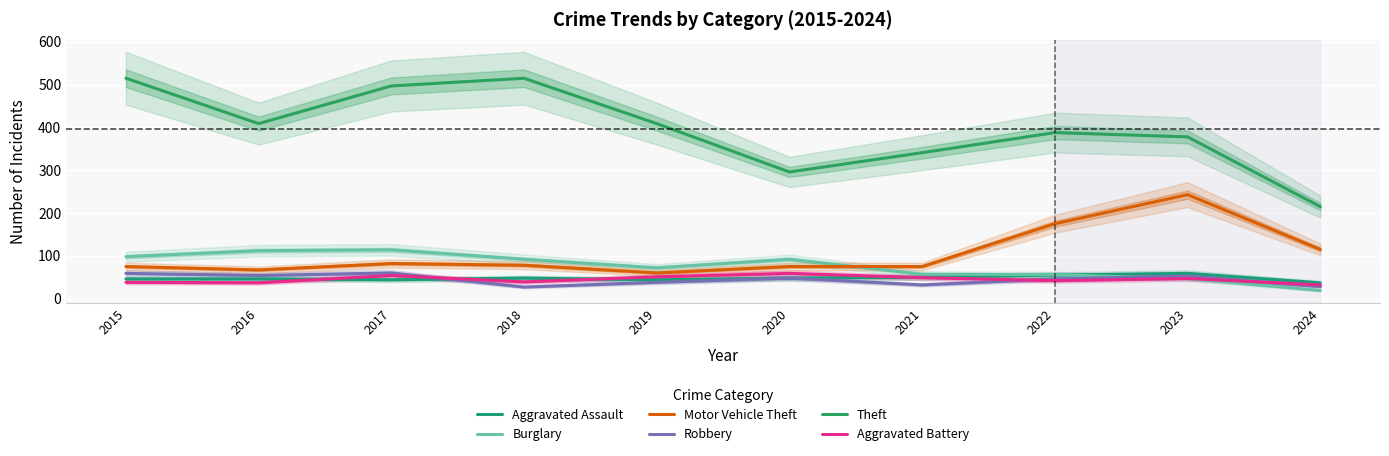

What is the value of the Theft point at the 5th from the left?

409